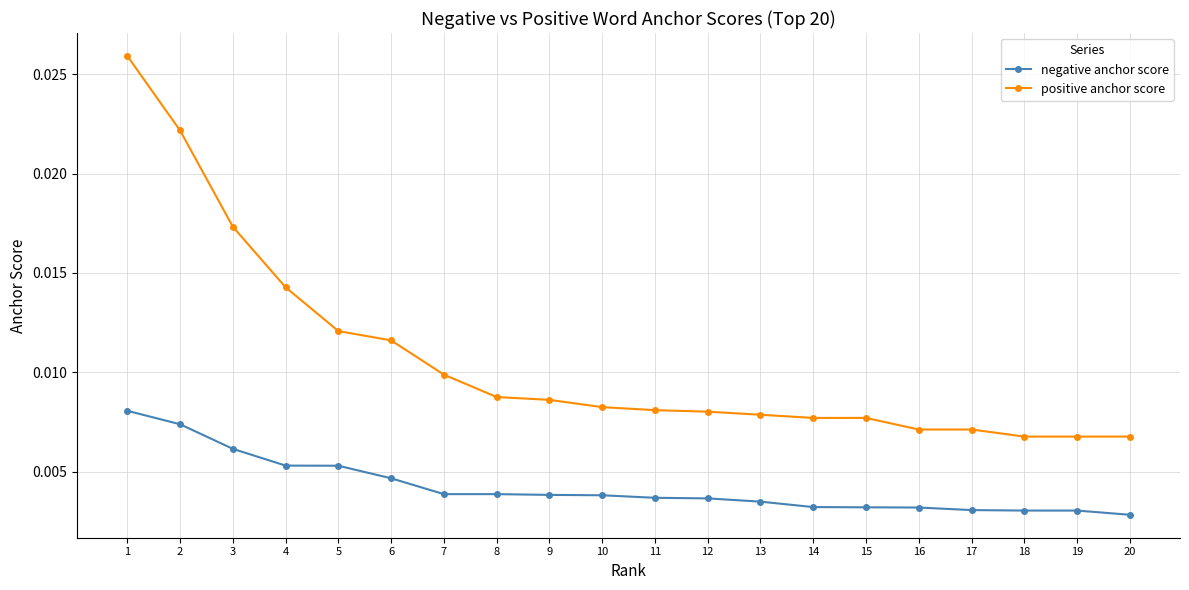

How many series are shown in this chart?

2